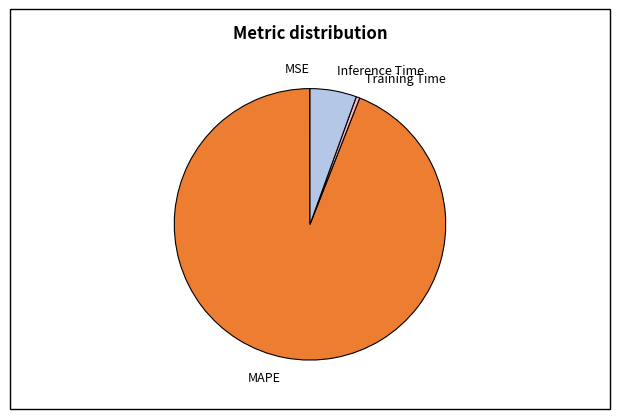

Which slice represents more than half of the pie?

MAPE